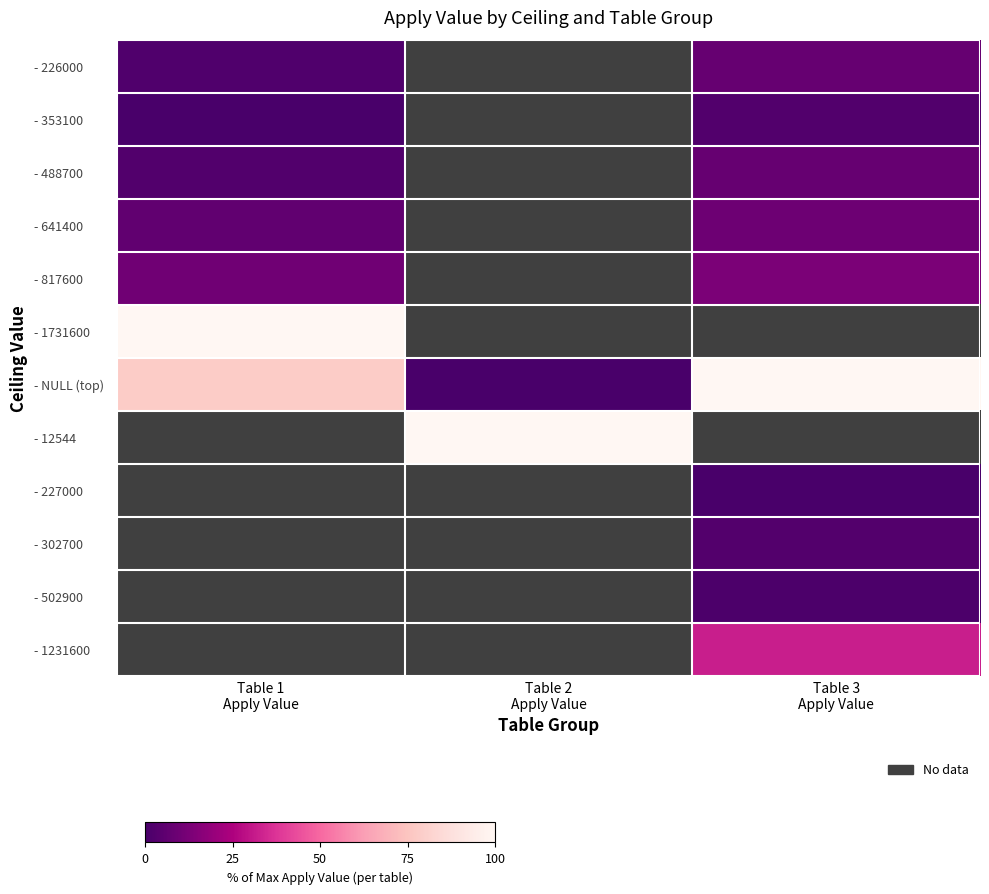

What is the difference between the highest and lowest values at Table 3
Apply Value?

100.0